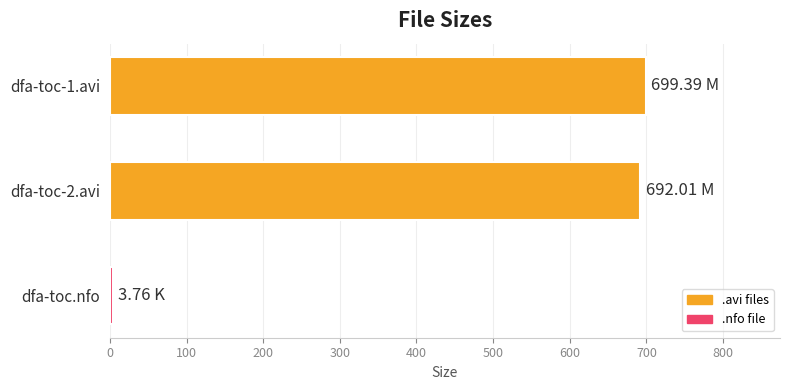

What is the maximum value shown in the chart?

699.4